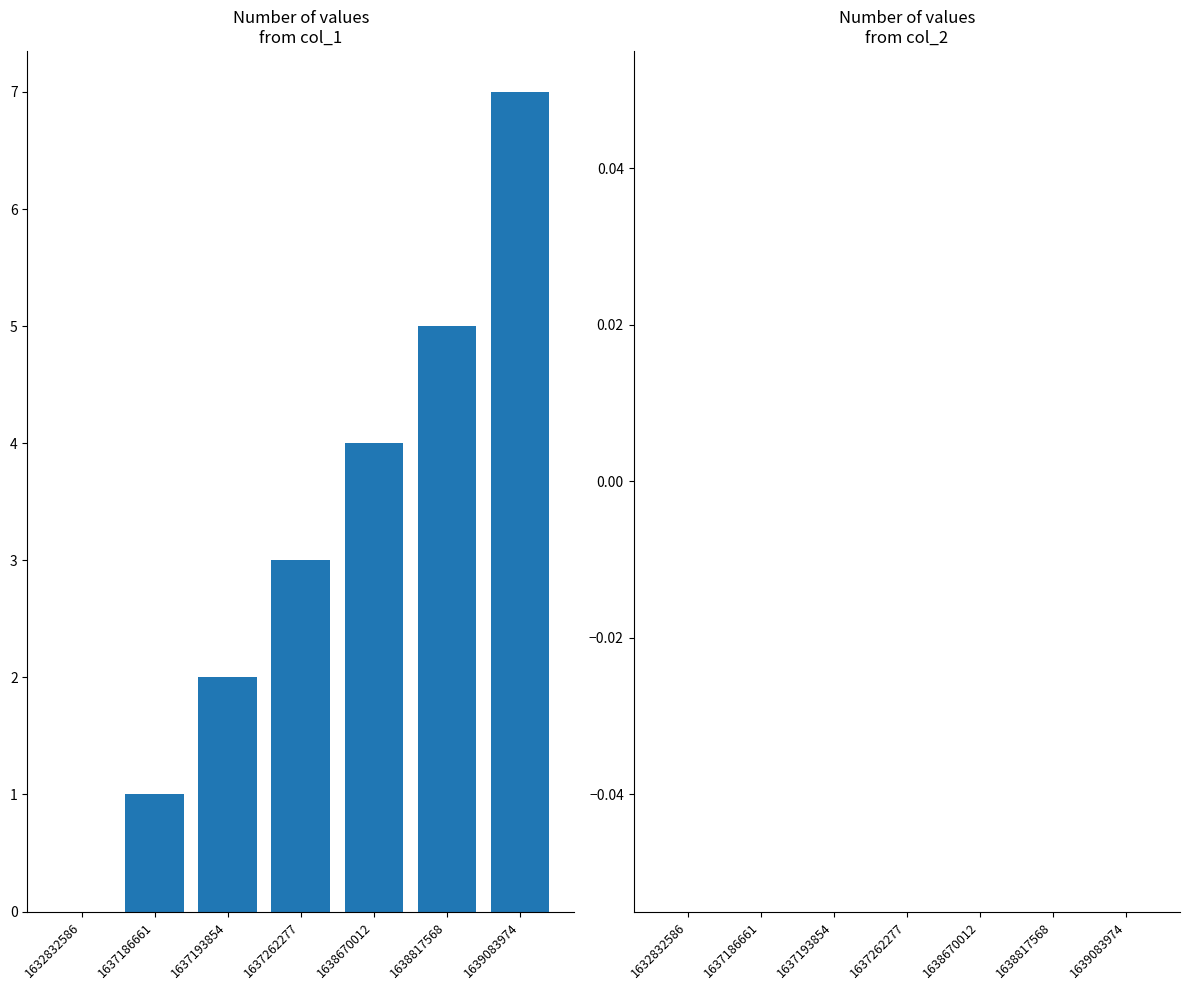

What is the greatest value displayed?

7